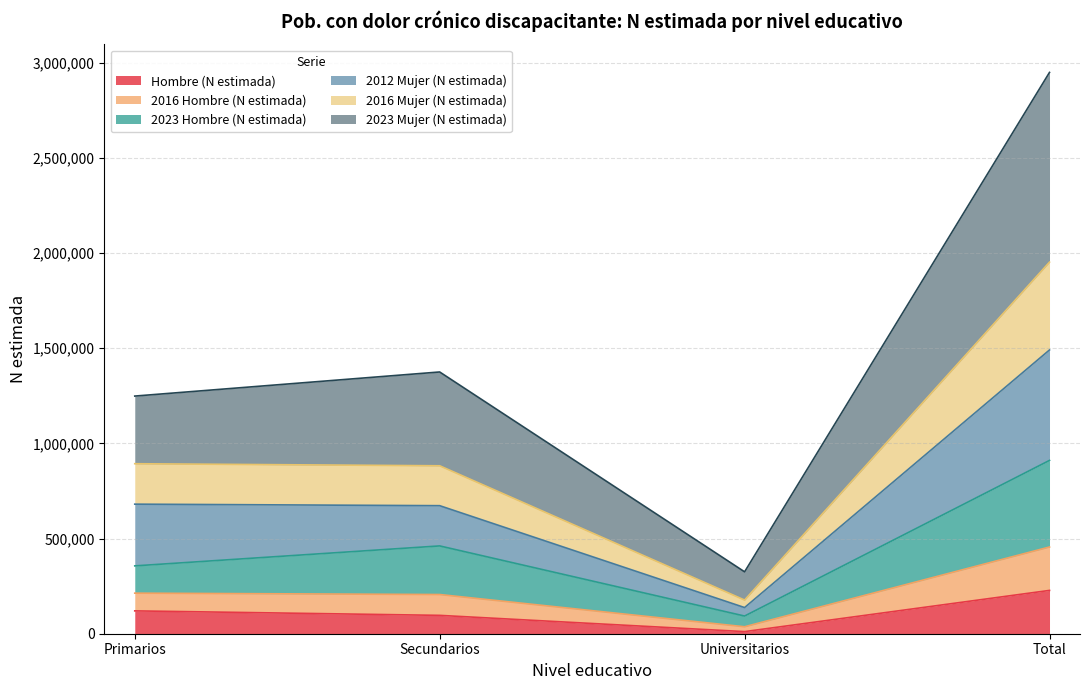

What is the total value across all series at Total?

2948697